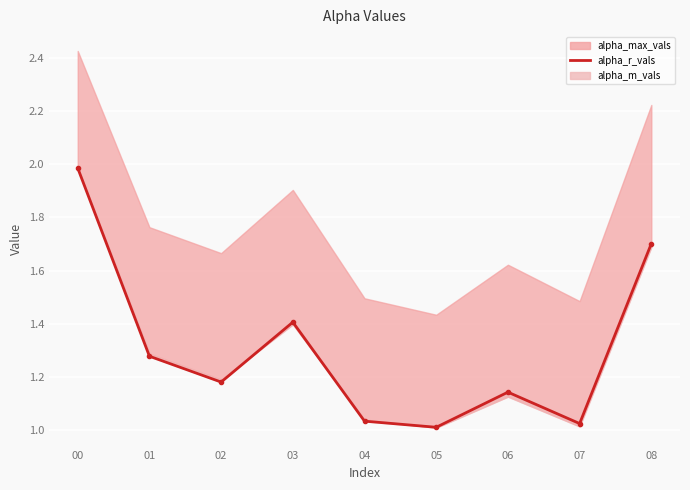

Which label corresponds to the largest value in the chart?

00